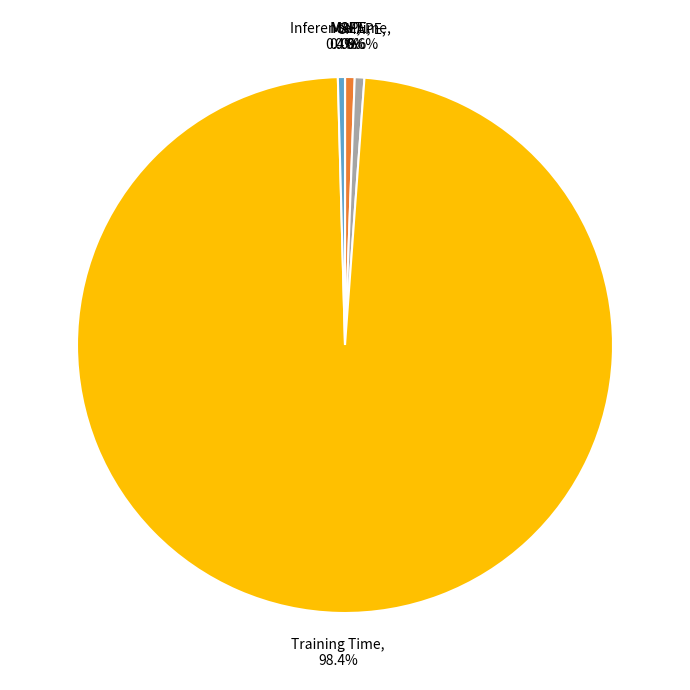

Is there a majority slice in this chart?

Yes